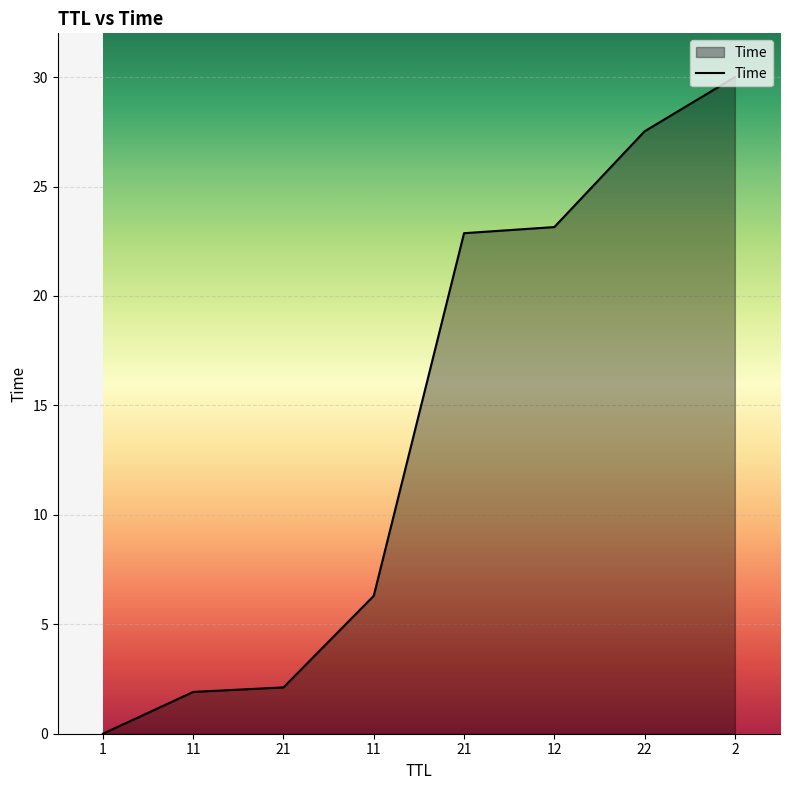

Does the chart have visible grid lines?

Yes